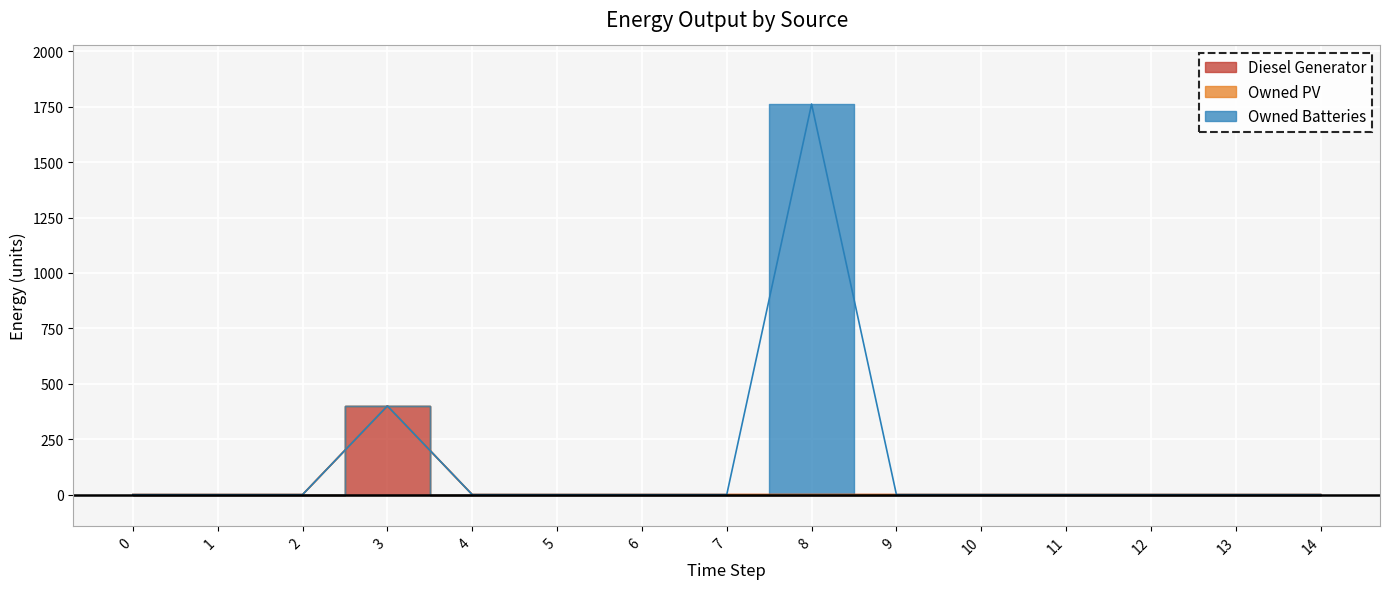

What is the maximum value shown in the chart?

1762